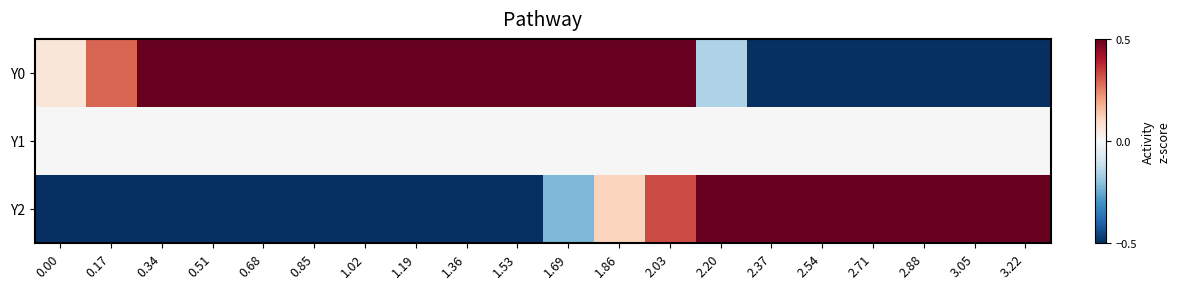

What is the spread (max minus min) of values at 0.17?

1.2